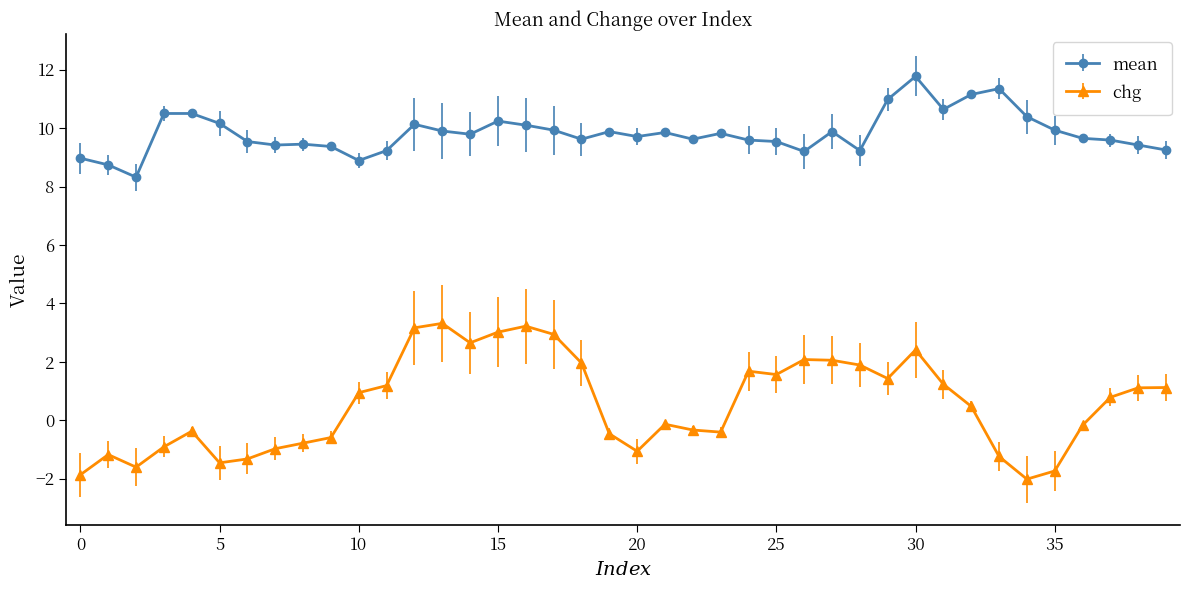

Rank the series by their average value, from lowest to highest.

chg, mean